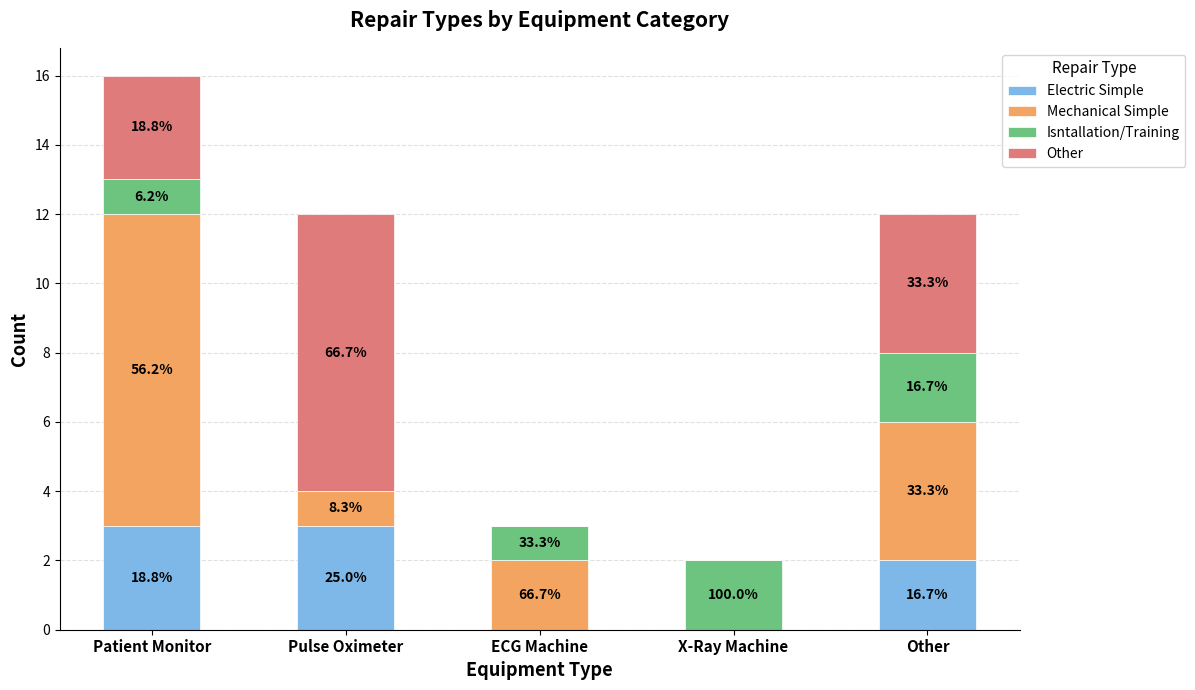

What are all the series names shown in the legend?

Electric Simple, Mechanical Simple, Isntallation/Training, Other